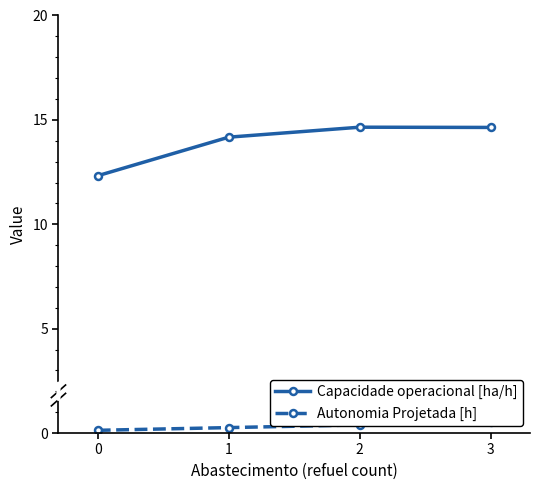

Is the value of Capacidade operacional [ha/h] at 2 greater than the value of Autonomia Projetada [h] at 3?

Yes